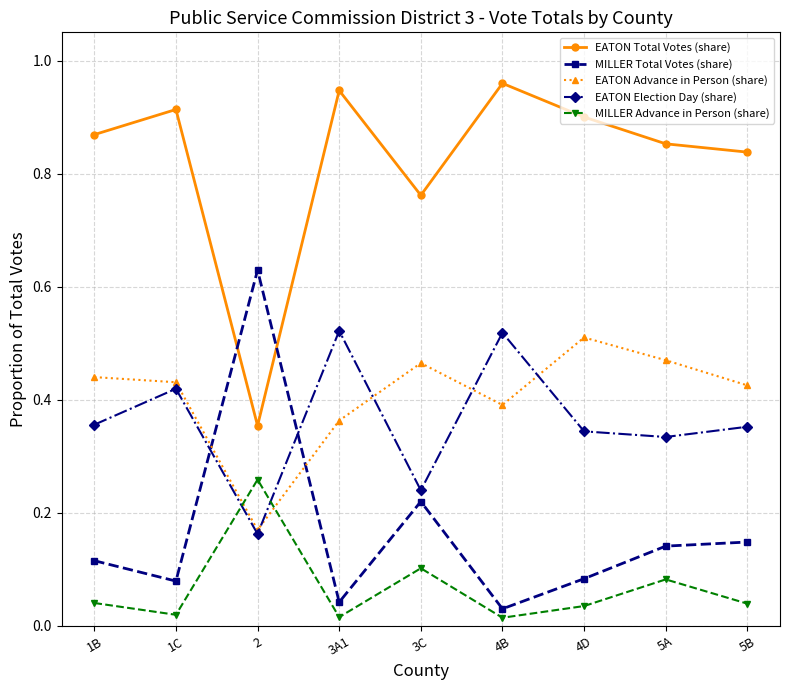

True or false: MILLER Total Votes (share) has a value of 0.1 at 1B.

True